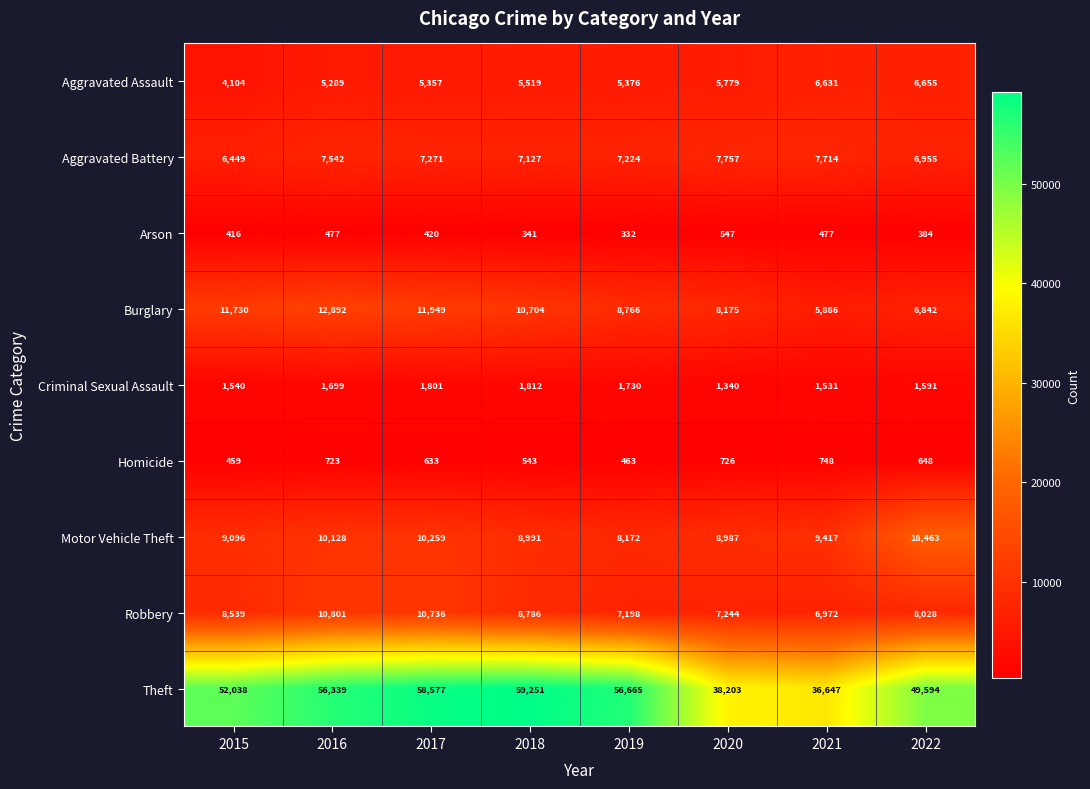

What is the smallest value displayed?

332